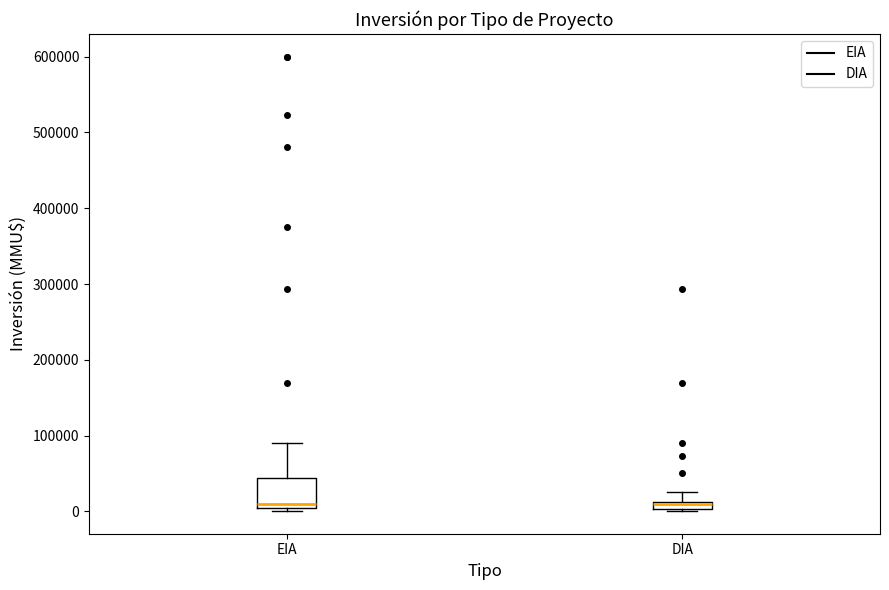

Comparing the boxes themselves (not the whiskers), which one is the tallest?

EIA